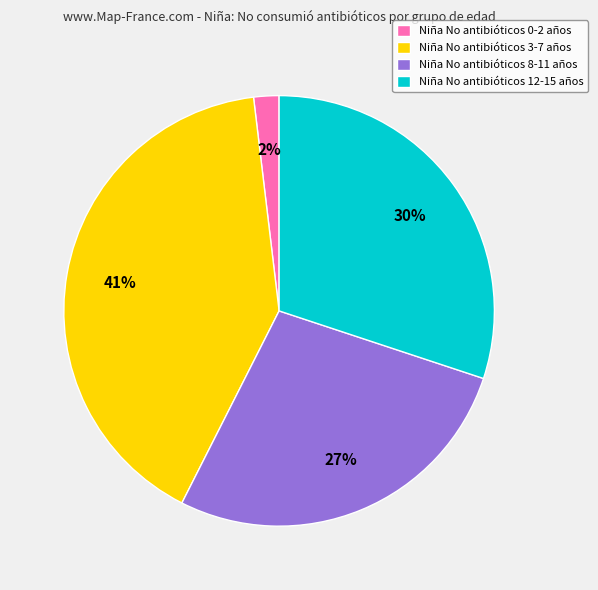

To the nearest percent, what is the difference between the largest and smallest slice percentages?

39%